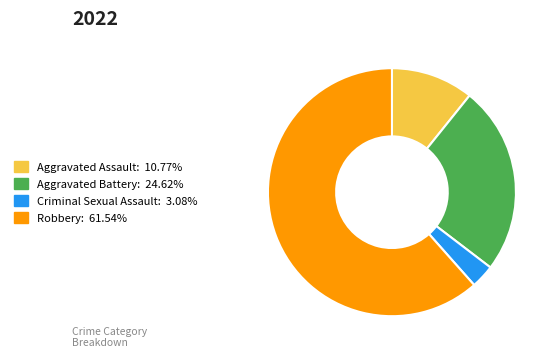

Is there any slice that represents more than half of the pie?

Yes